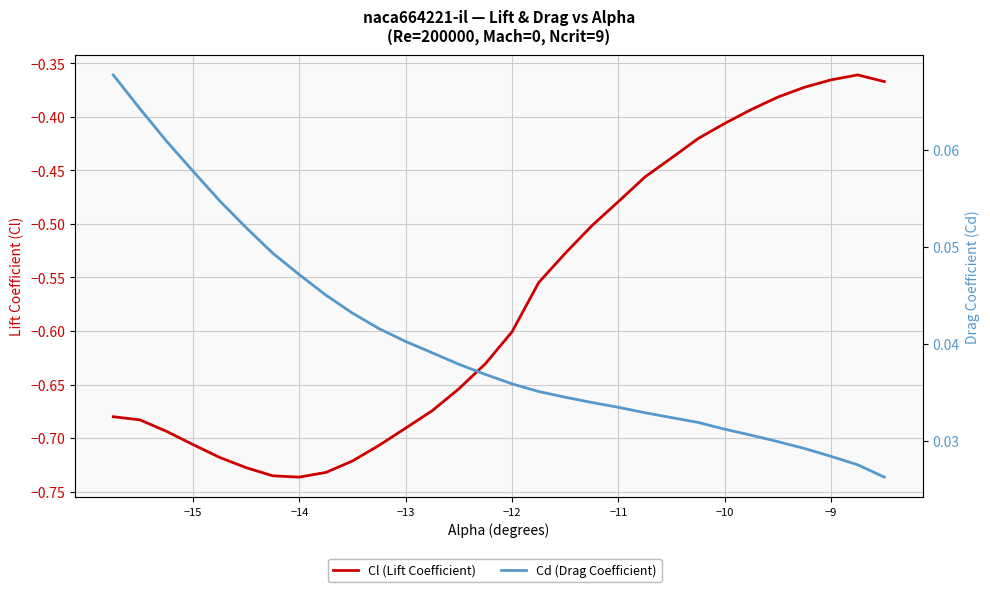

What is the maximum value for Cd (Drag Coefficient)?

0.1